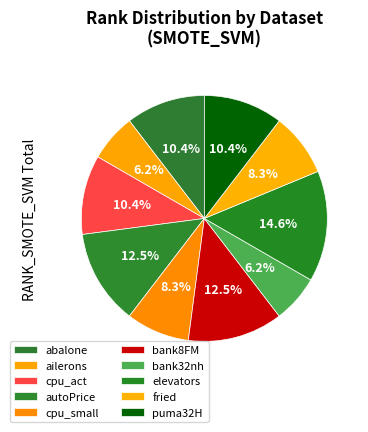

Does elevators account for over 50% of the chart?

No